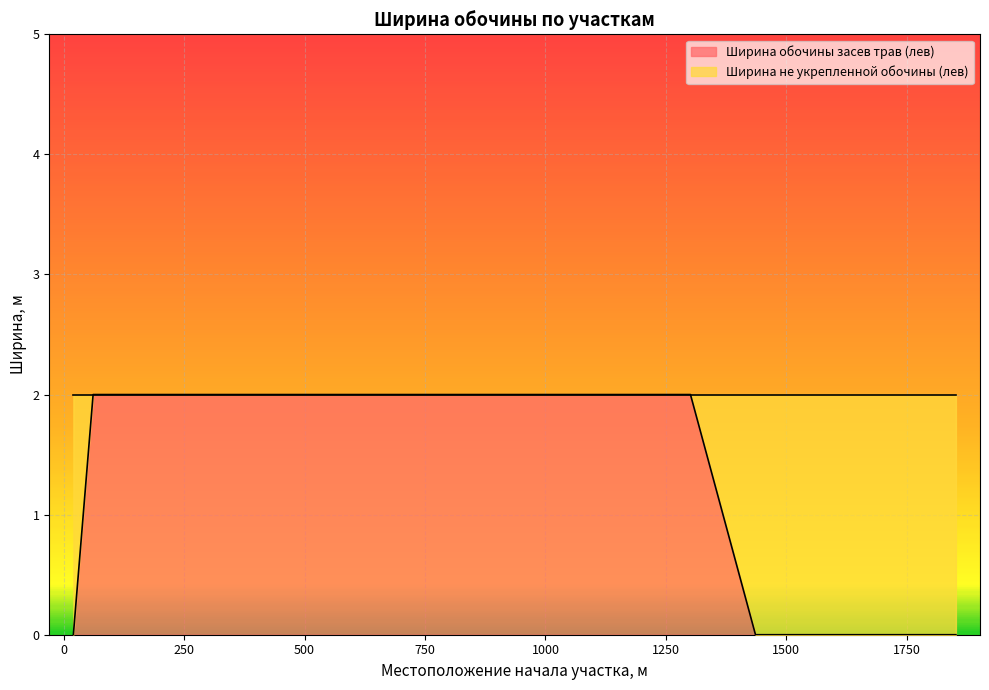

At which category does the chart reach its minimum across all series?

20